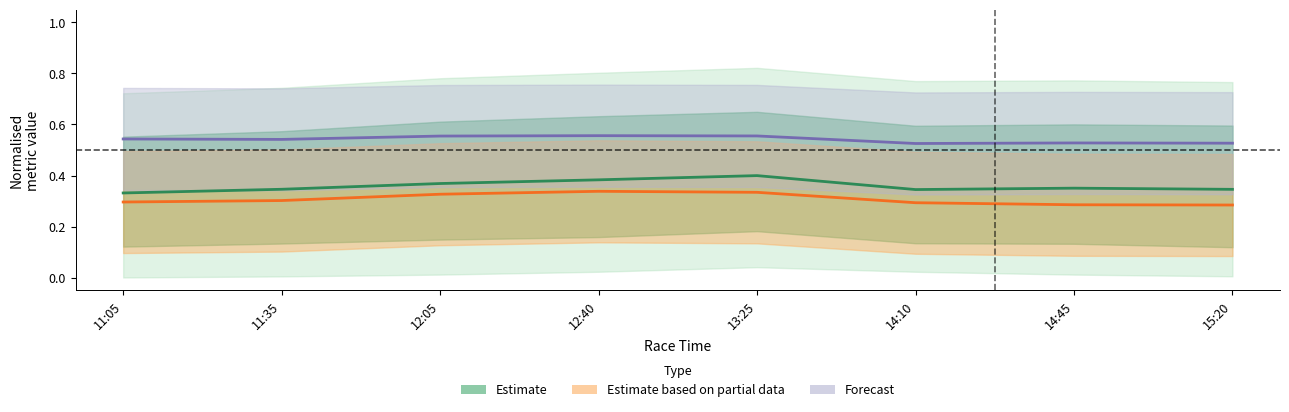

Which series has the widest spread of values?

Win rate (Estimate)